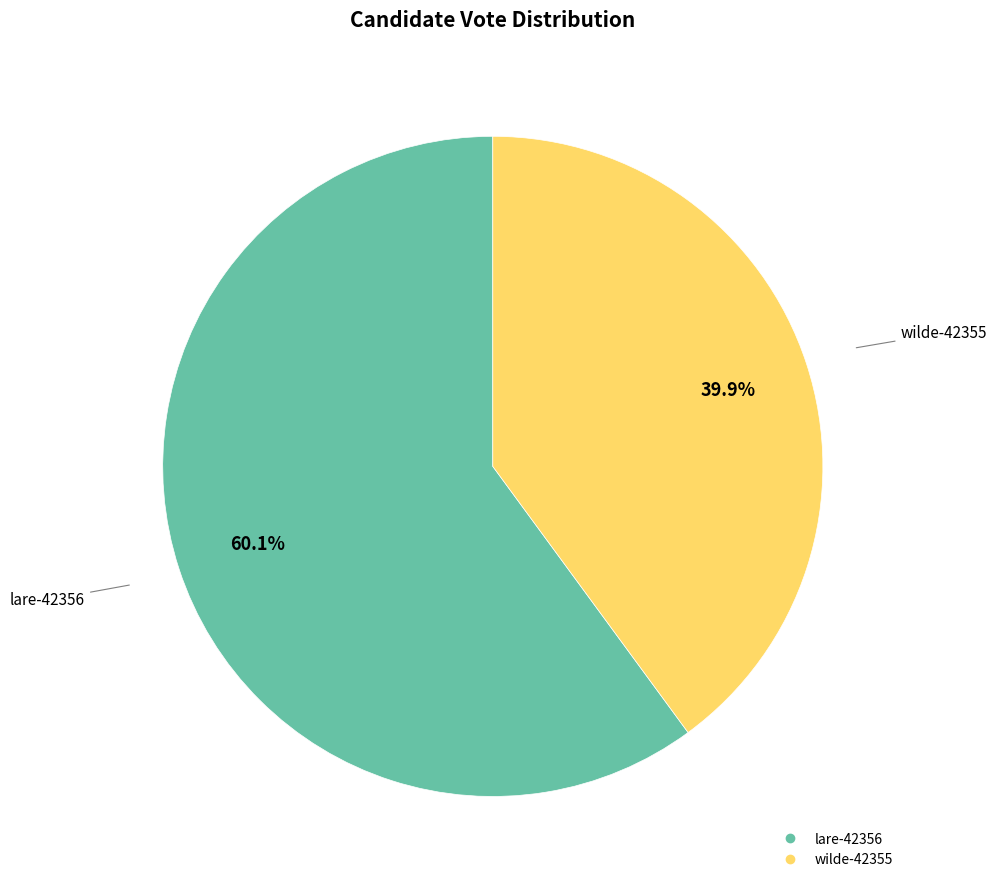

The wilde-42355 slice represents 53% of the pie. True or false?

False